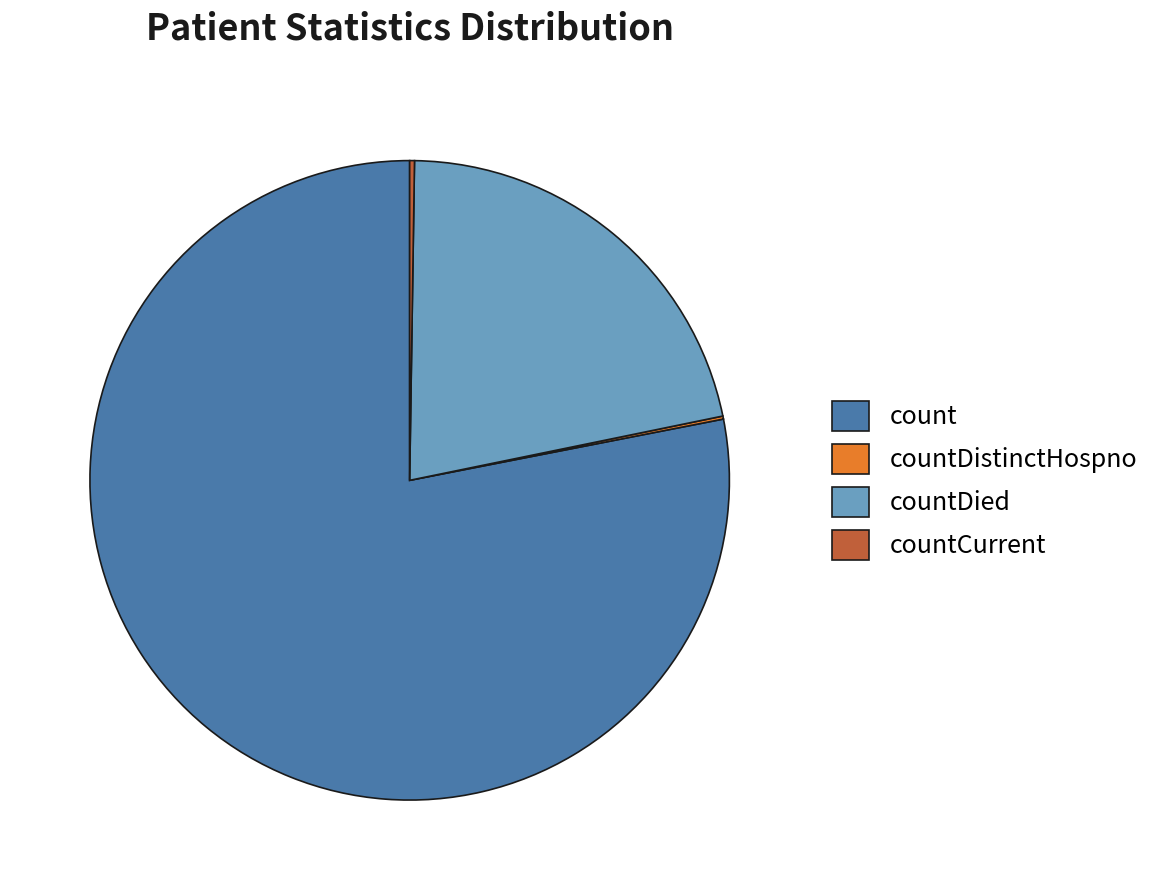

Which slice is the largest?

count